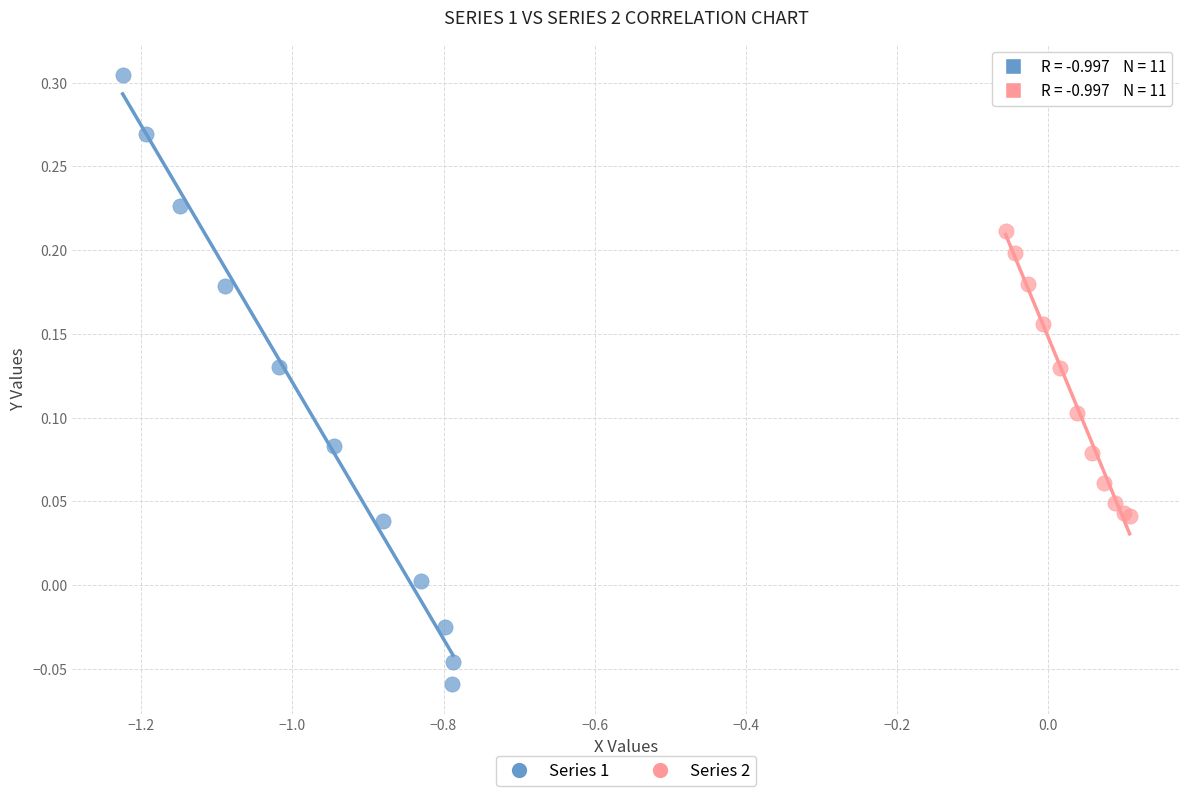

Which series reaches the maximum Y coordinate?

Series 1